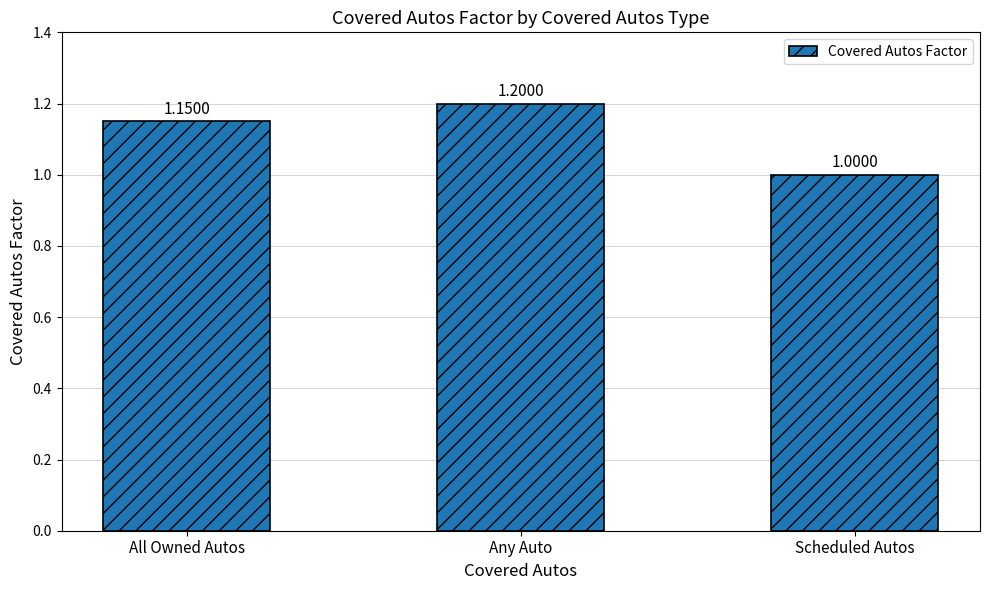

Rank the categories by value from highest to lowest.

Any Auto, All Owned Autos, Scheduled Autos